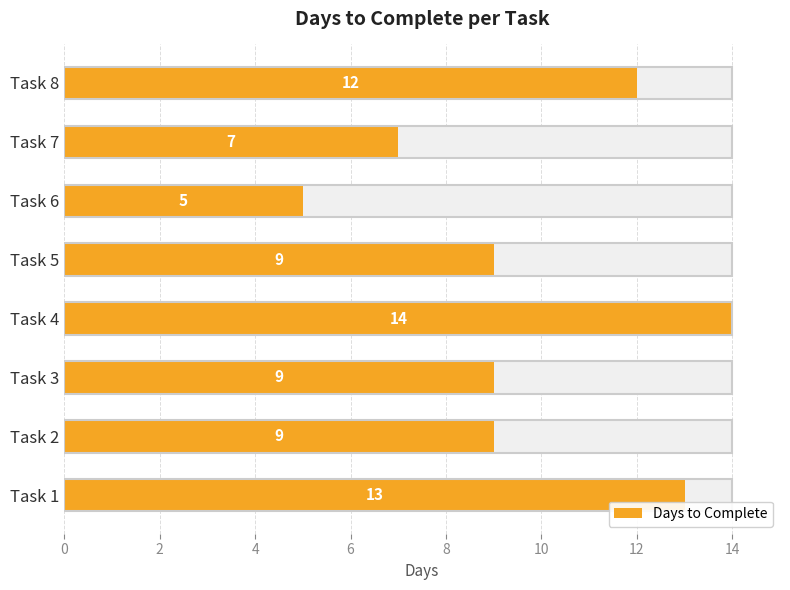

What is the difference between the values at Task 6 and Task 5?

4